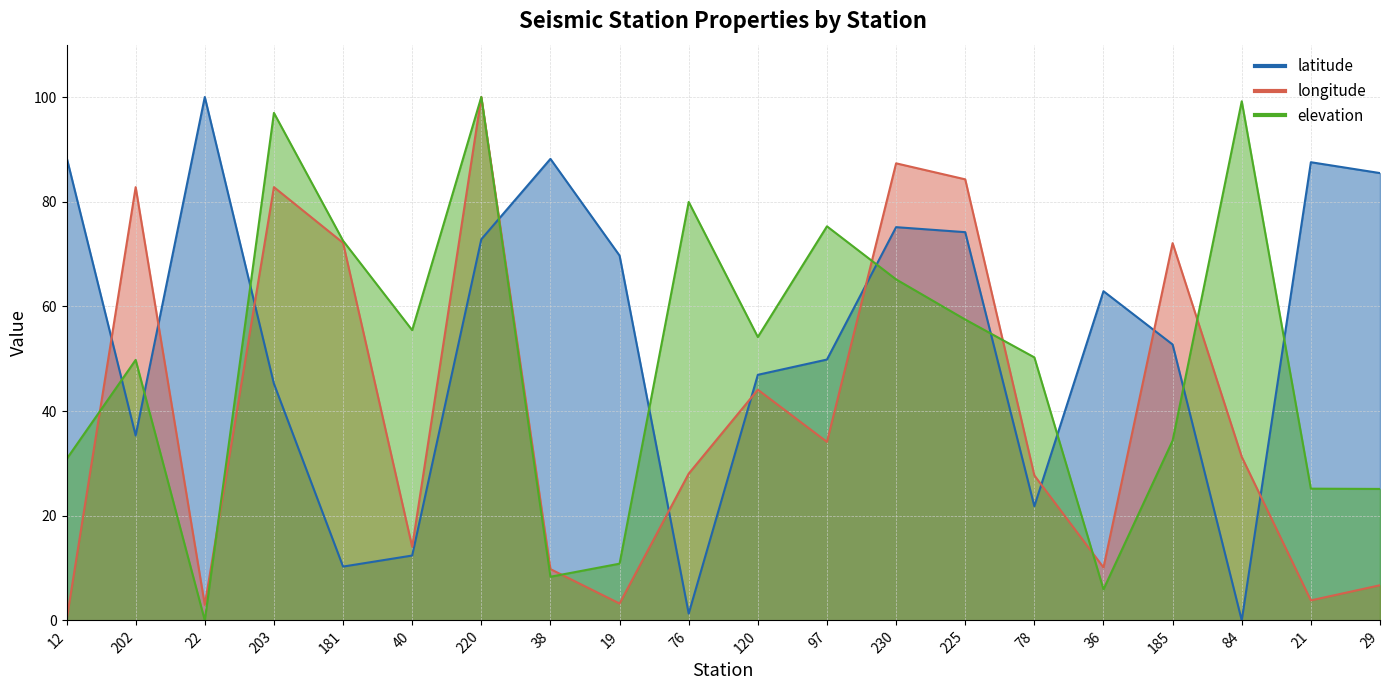

Where do elevation and longitude first cross each other?

12 and 202